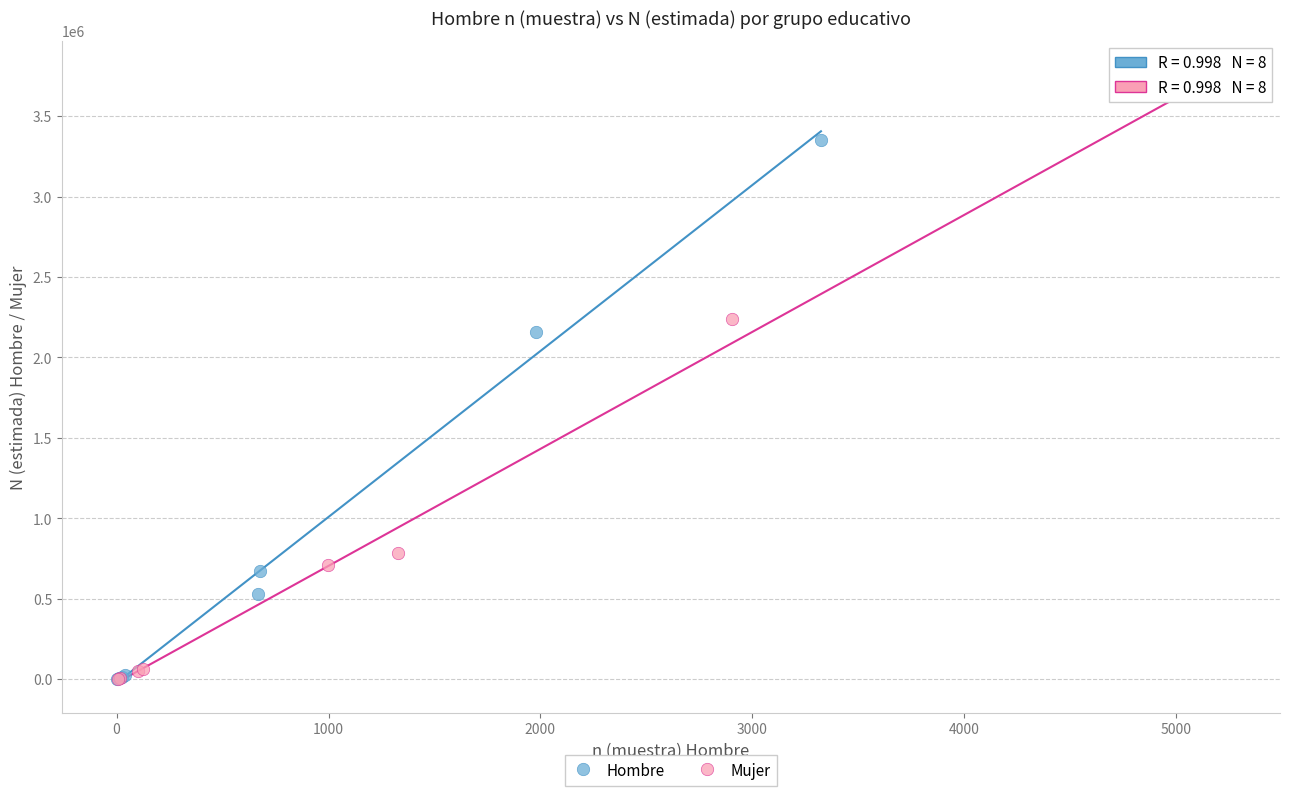

Which series has the widest spread of Y values?

Mujer